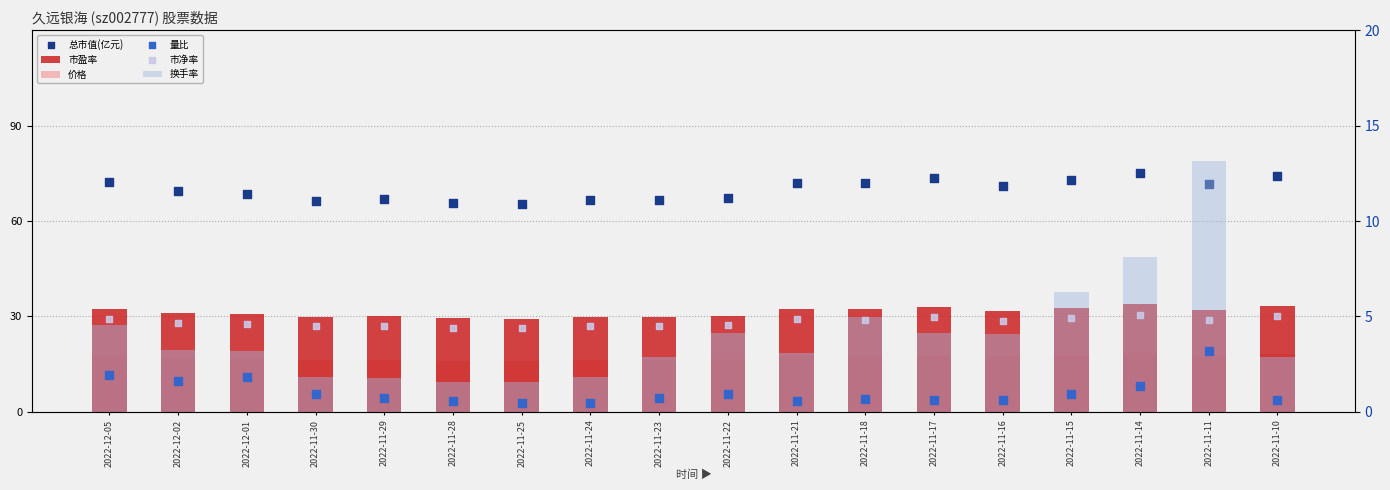

Which series contains the highest Y value?

总市值(亿元)